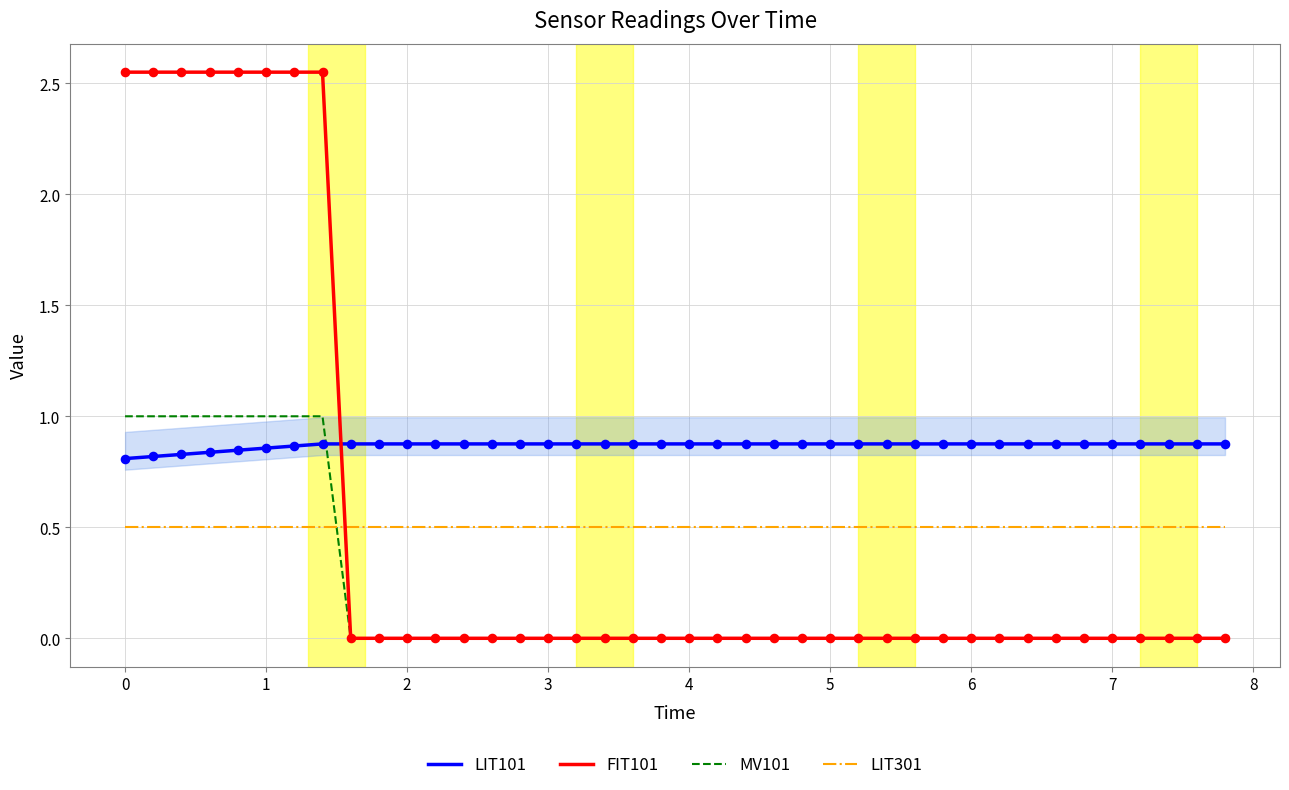

Which series has the widest spread of values?

FIT101